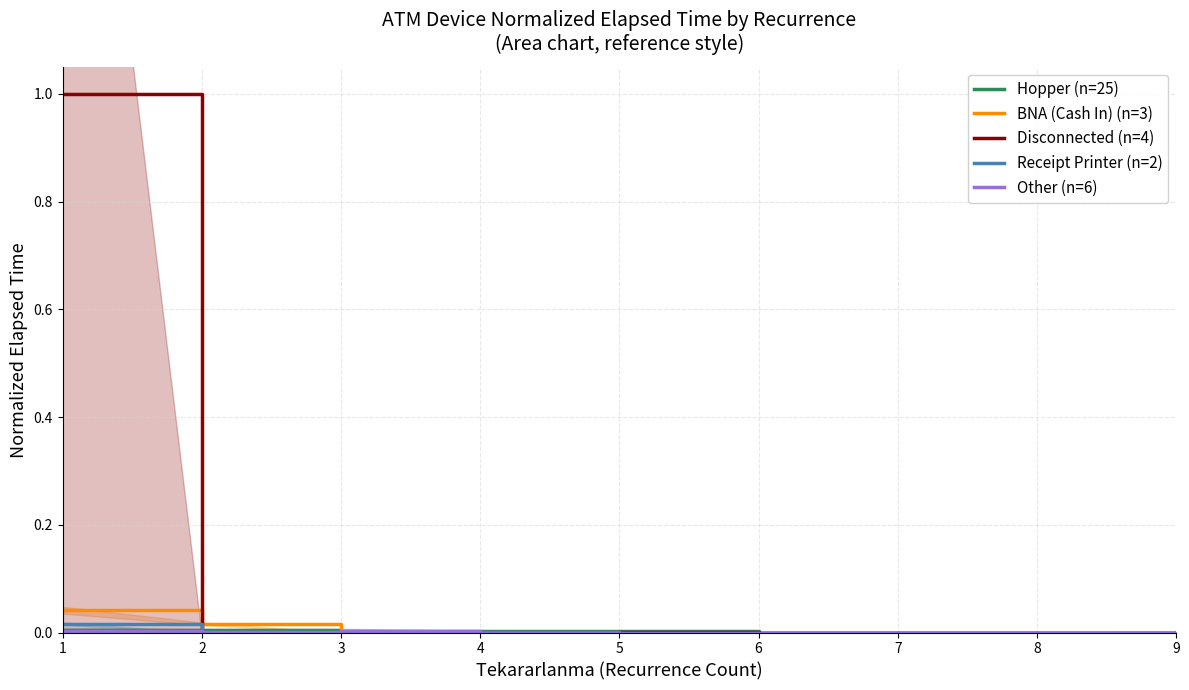

Is this an area chart (filled region under the line)?

No